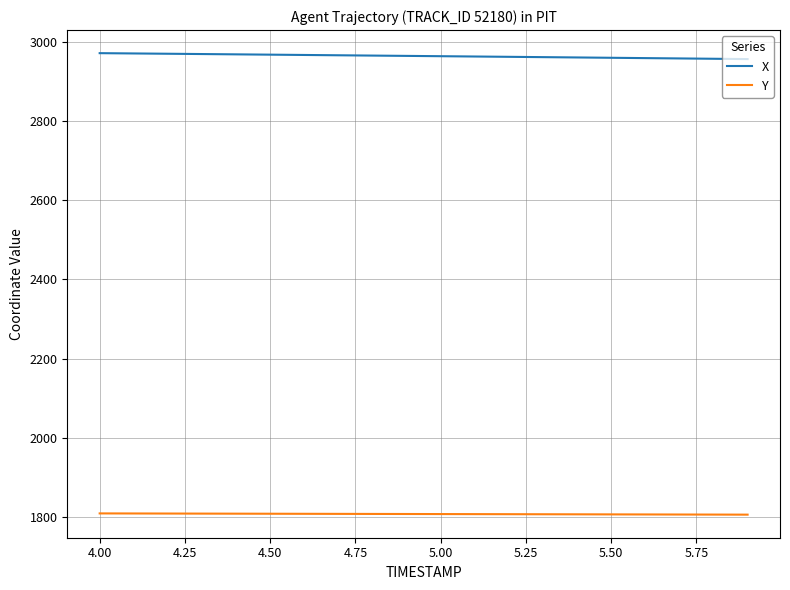

Rank the series by their average value, from lowest to highest.

Y, X